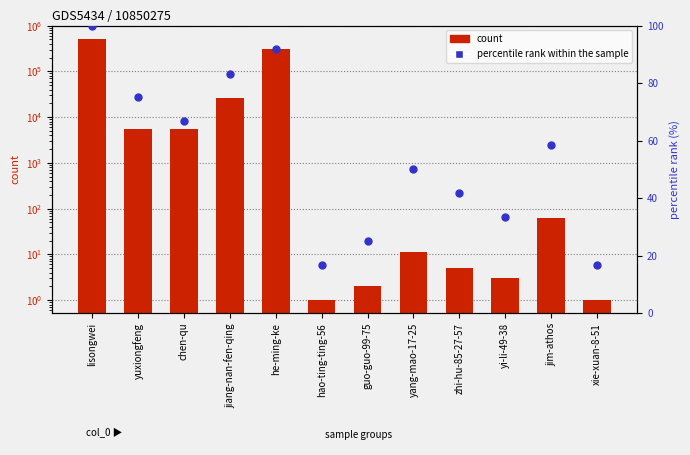

At which category is the sum across all series the highest?

lisongwei